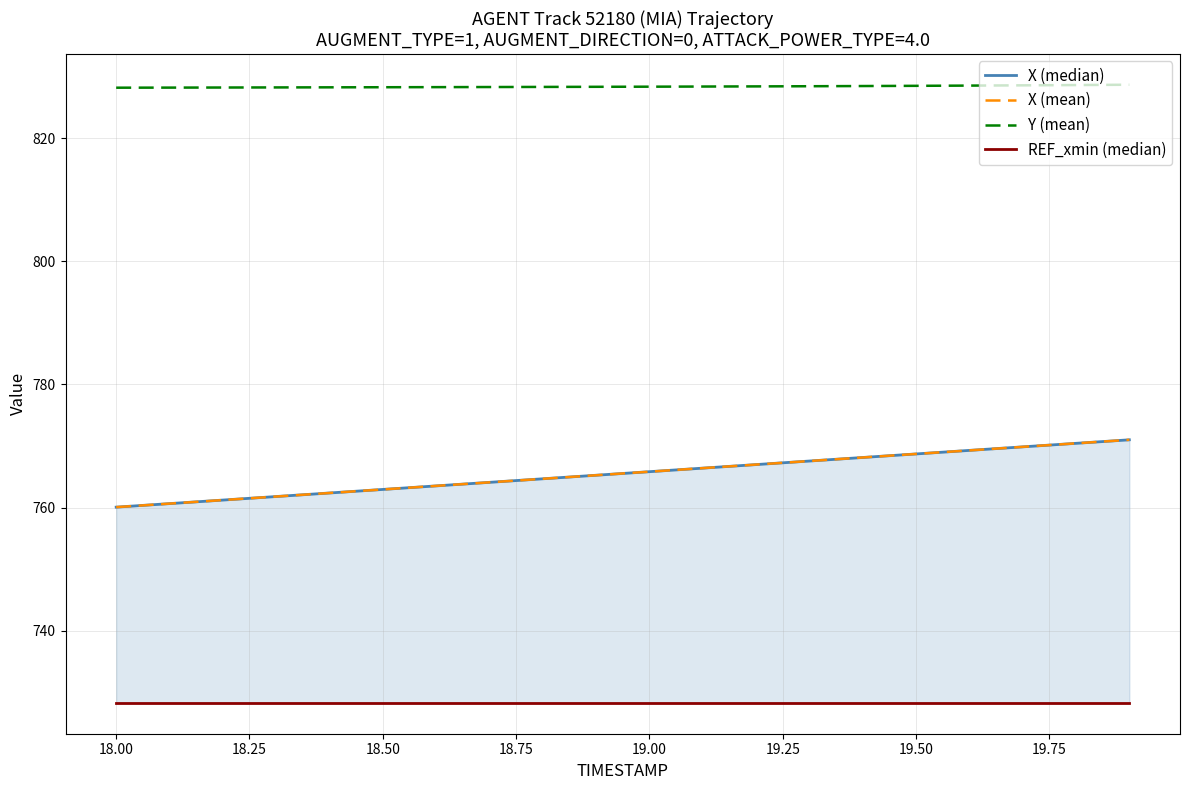

Which series has the largest total across all categories?

Y (mean)